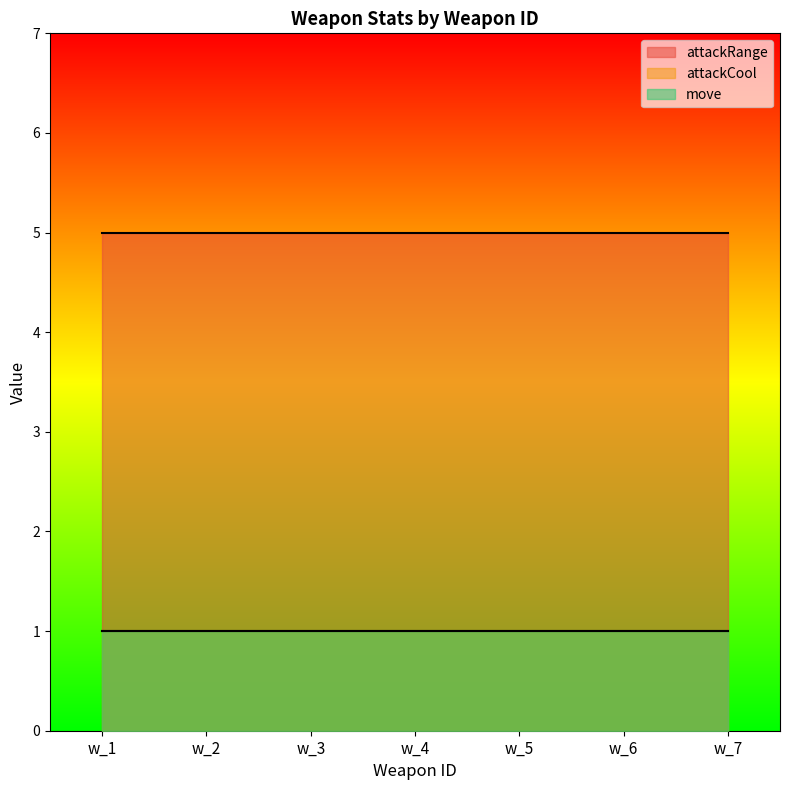

What is the value of the attackCool point at the 4th from the left?

1